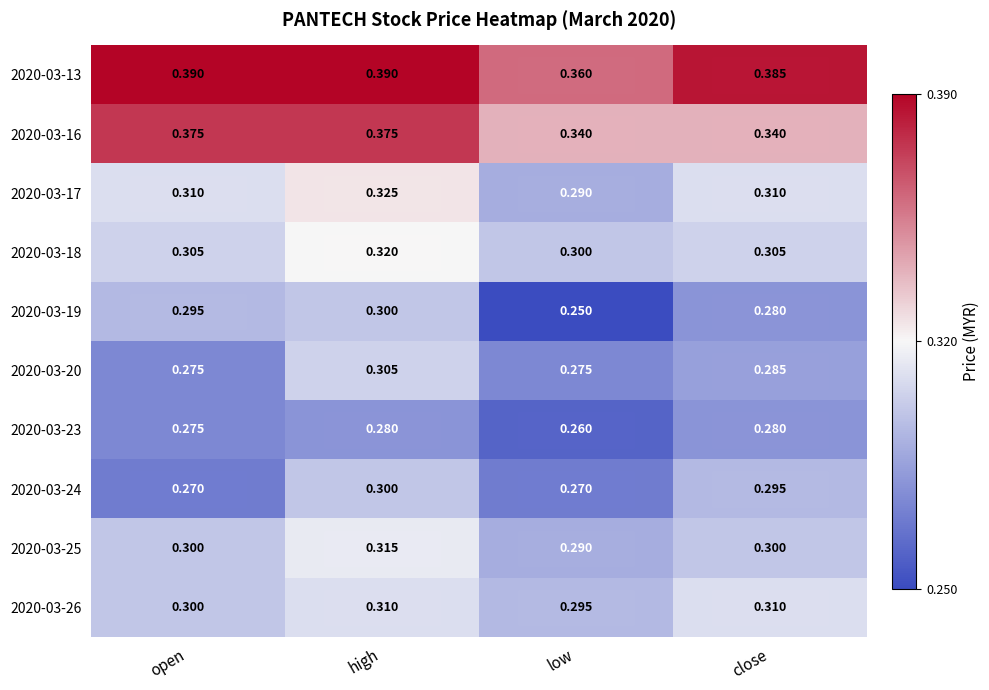

Where is 2020-03-19 nearest to the value 0?

low